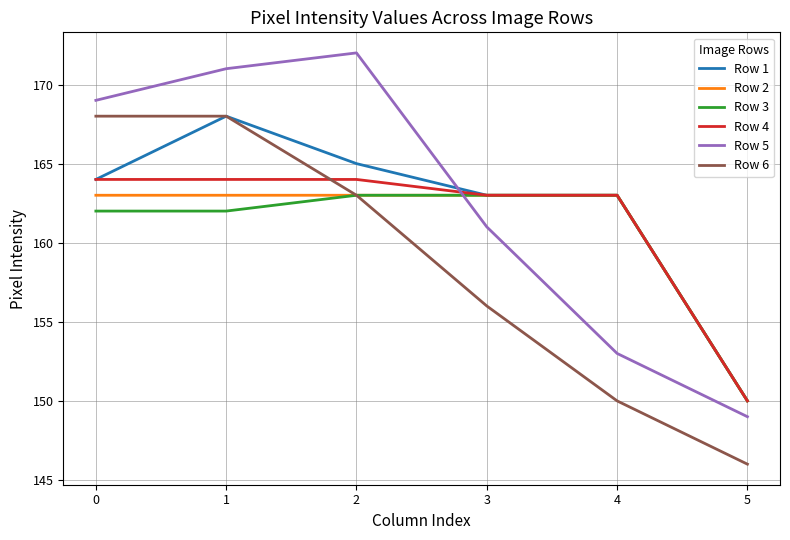

What is the sum of all Row 6 values?

951